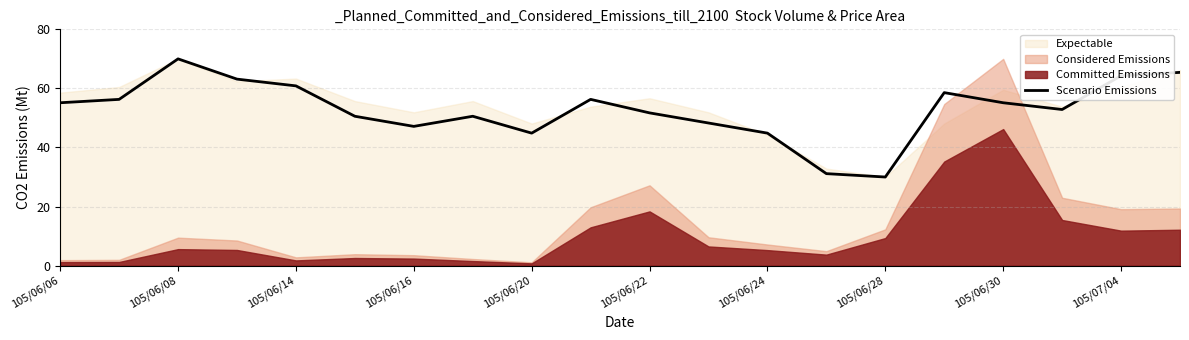

What is the label of the 20th point from the right?

105/06/06